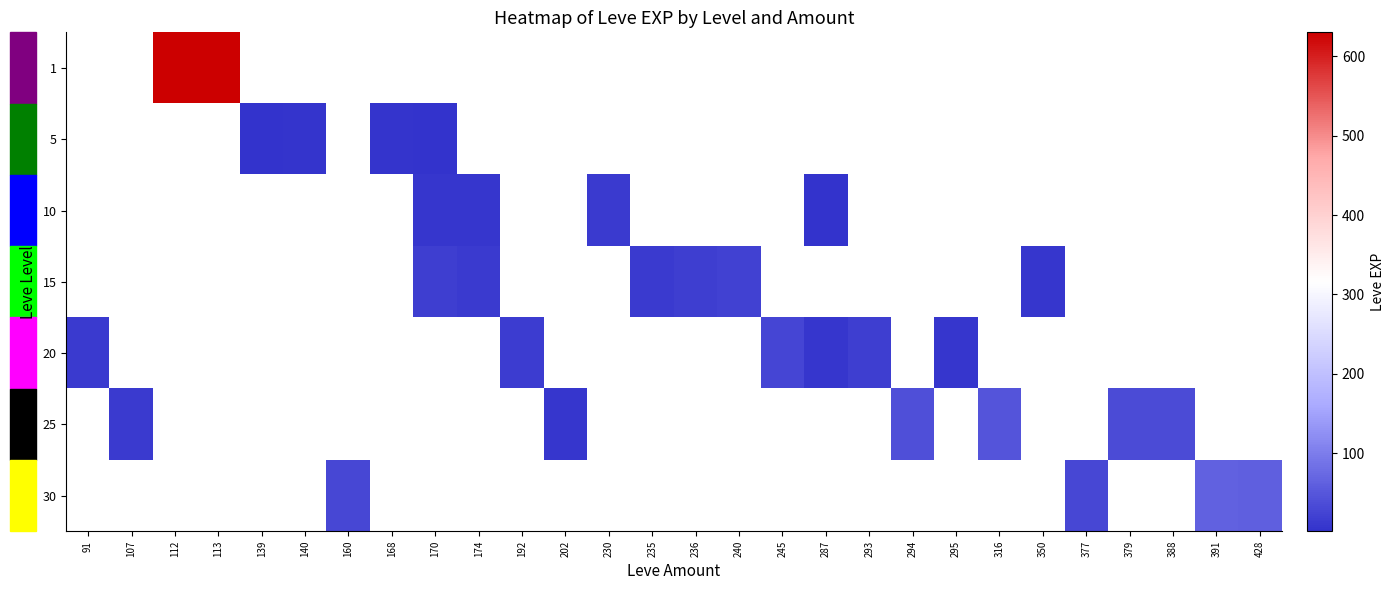

Which label corresponds to the largest value in the chart?

112